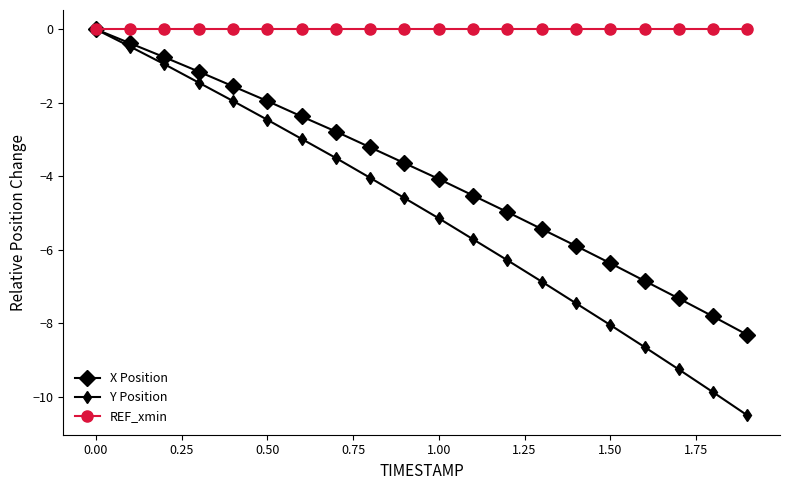

List the series in order of their overall mean, highest first.

REF_xmin, X Position, Y Position